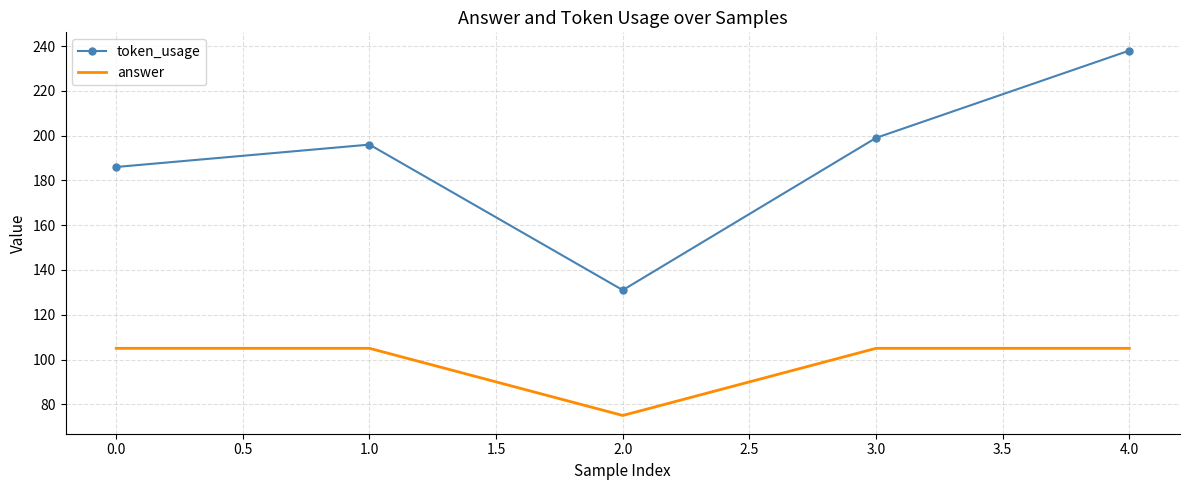

What is the lowest value of the answer series?

75